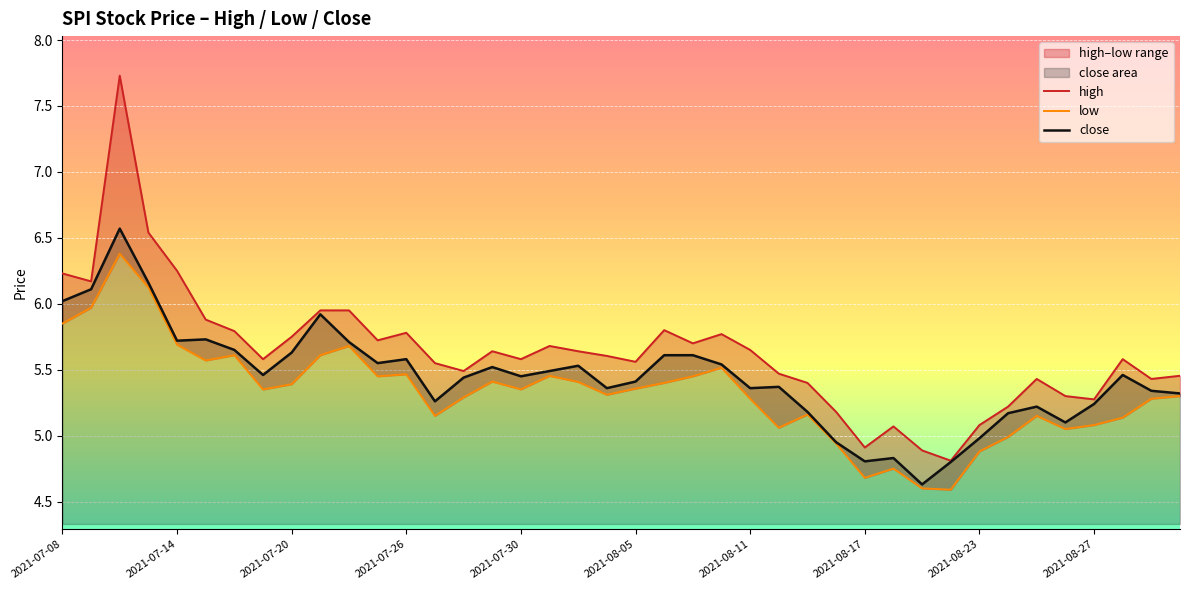

Is it true that close equals 4.8 at 2021-08-17?

True